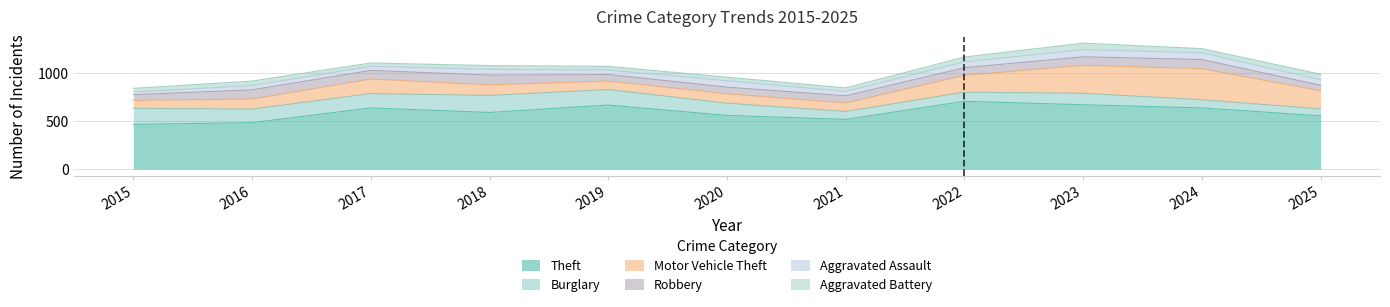

Which category has the highest value in the Theft series?

2022